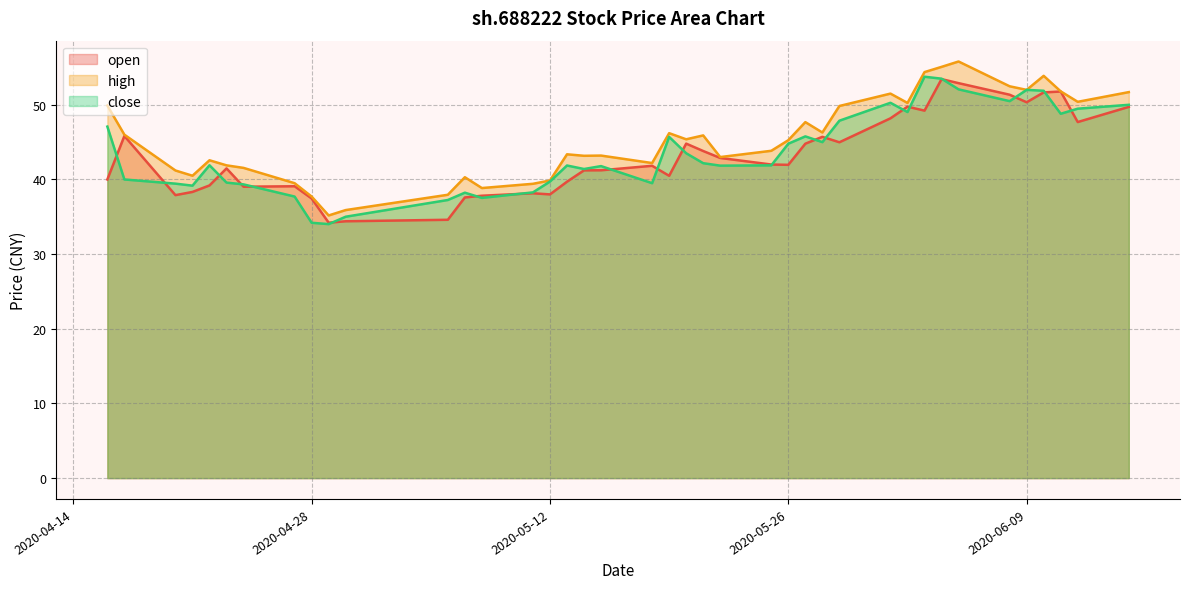

What is the maximum value shown in the chart?

55.8